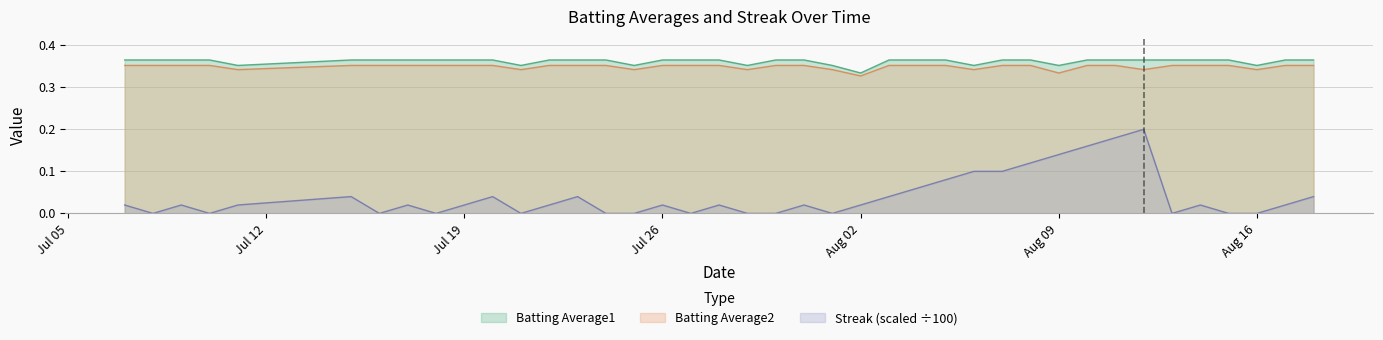

Reading right to left, list all the values displayed in this chart.

Batting Average1: 0.4	0.4	0.4	0.4	0.4	0.4	0.4	0.4	0.4	0.4	0.4	0.4	0.4	0.4	0.4	0.4	0.3	0.4	0.4	0.4	0.4	0.4	0.4	0.4	0.4	0.4	0.4	0.4	0.4	0.4	0.4	0.4	0.4	0.4	0.4	0.4	0.4	0.4	0.4	0.4
Batting Average2: 0.4	0.4	0.3	0.4	0.4	0.4	0.3	0.4	0.4	0.3	0.4	0.4	0.3	0.4	0.4	0.4	0.3	0.3	0.4	0.4	0.3	0.4	0.4	0.4	0.3	0.4	0.4	0.4	0.3	0.4	0.4	0.4	0.4	0.4	0.4	0.3	0.4	0.4	0.4	0.4
Streak: 0.0	0.0	0.0	0.0	0.0	0.0	0.2	0.2	0.2	0.1	0.1	0.1	0.1	0.1	0.1	0.0	0.0	0.0	0.0	0.0	0.0	0.0	0.0	0.0	0.0	0.0	0.0	0.0	0.0	0.0	0.0	0.0	0.0	0.0	0.0	0.0	0.0	0.0	0.0	0.0